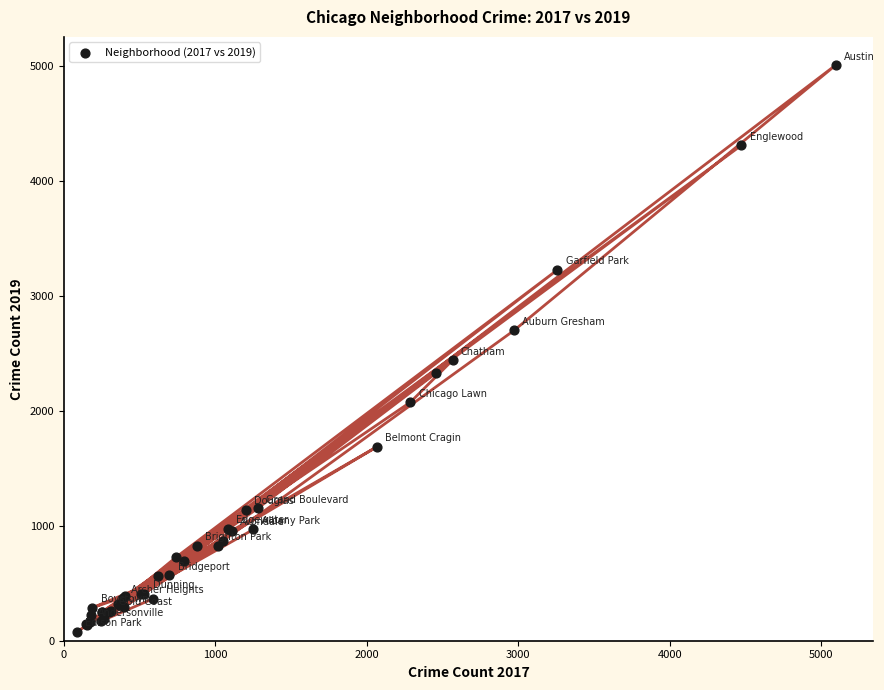

What Y value in the scatter plot is closest to 2542?

2441